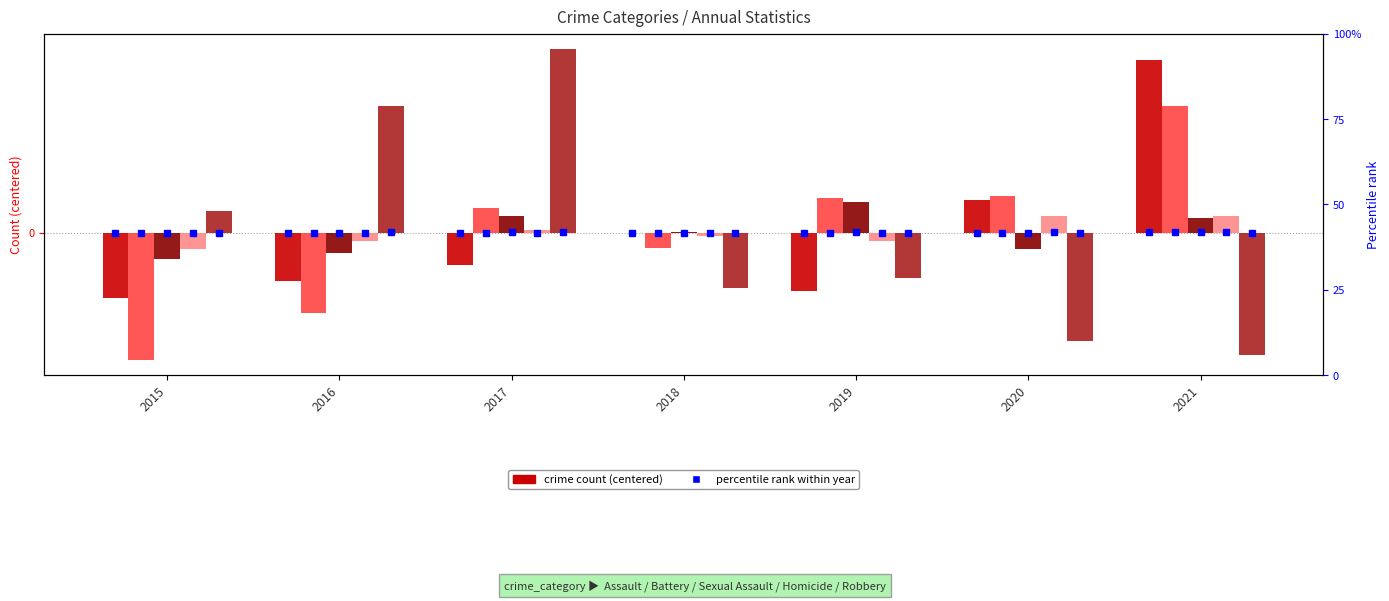

Which has a higher value, 2019 or 2020?

2020